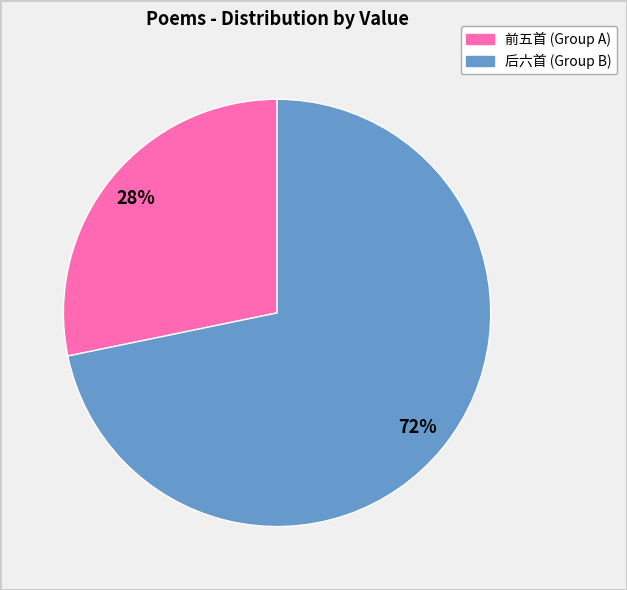

To the nearest percent, what is the difference between the largest and smallest slice percentages?

44%